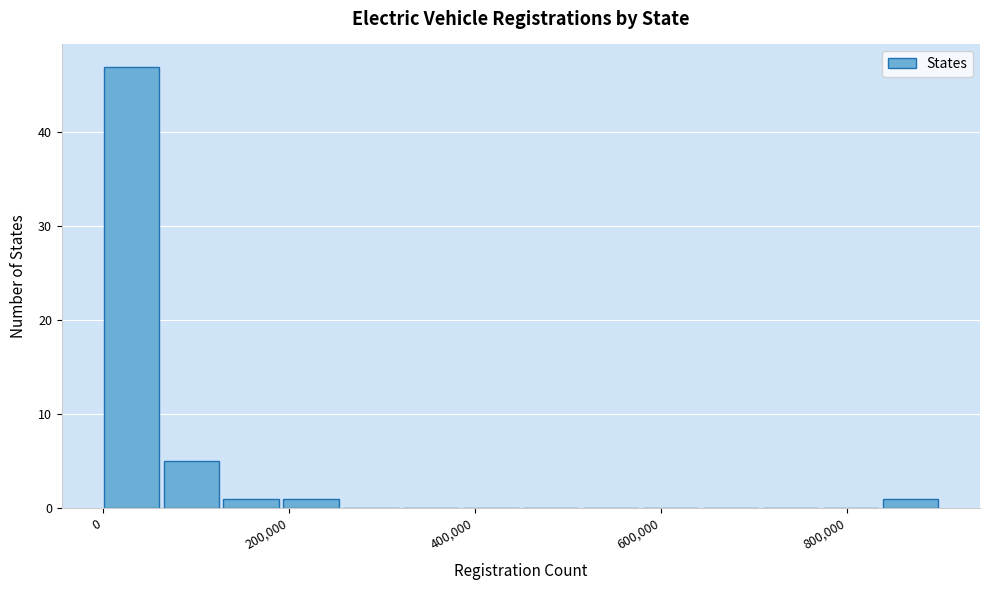

Around what value on the x-axis is the tallest bar? Give the approximate position of its centre, as read against the axis.

40000